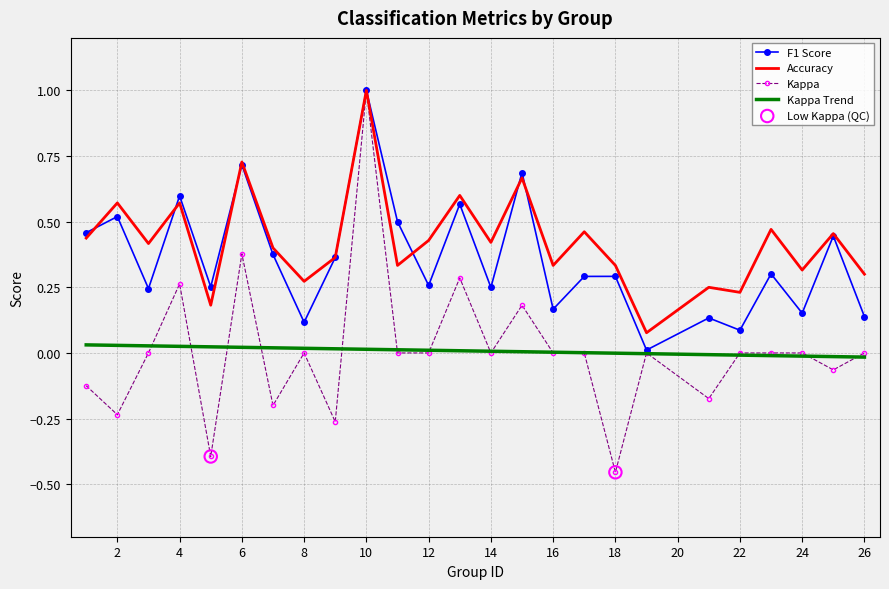

Which series has the widest spread of values?

Kappa